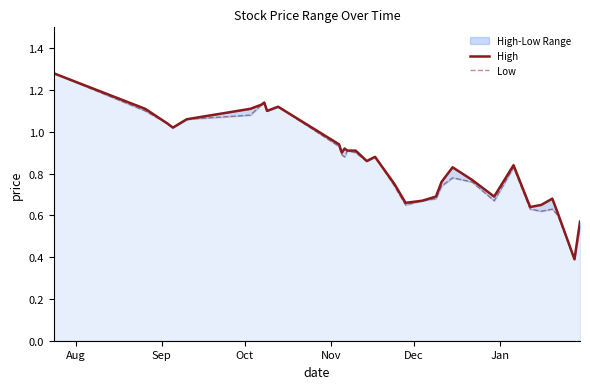

The value of Low at 23 is 0.2. True or false?

False